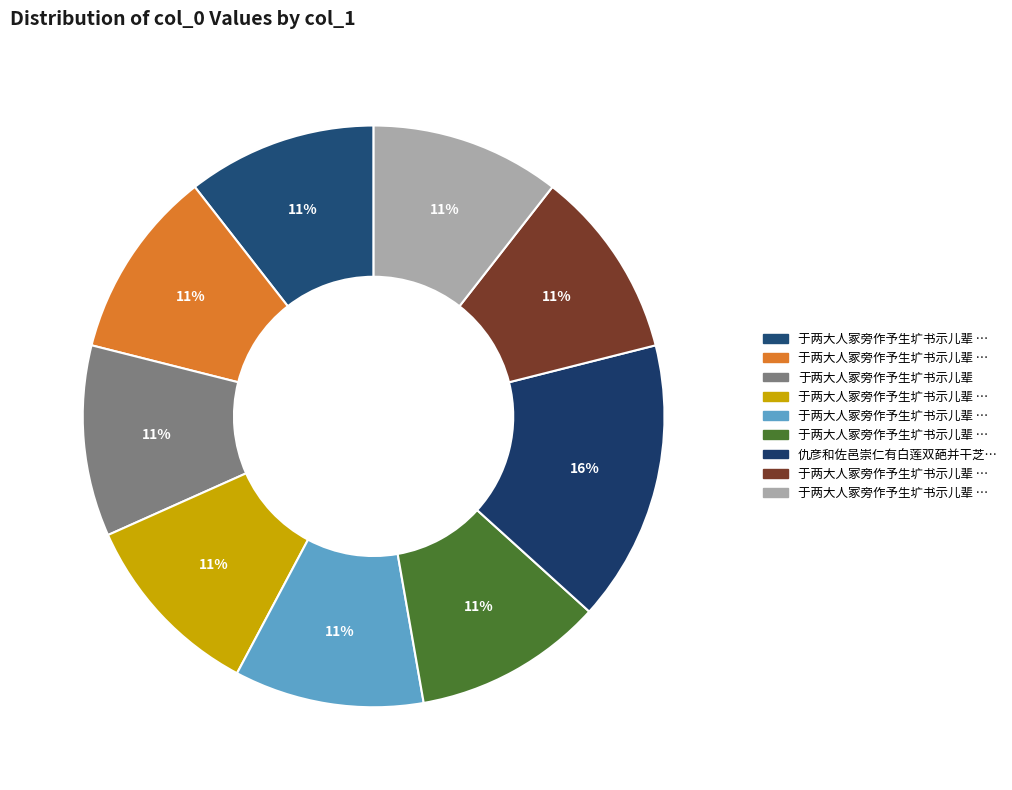

To the nearest percent, what is the average slice percentage?

11%